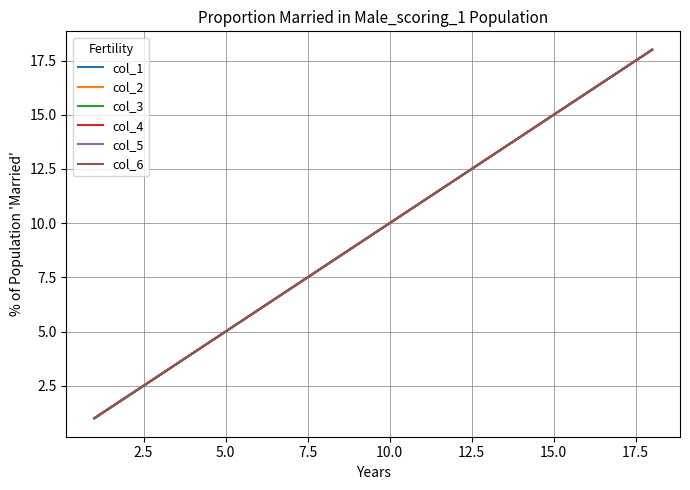

Does the chart display data point markers on the line(s)?

No